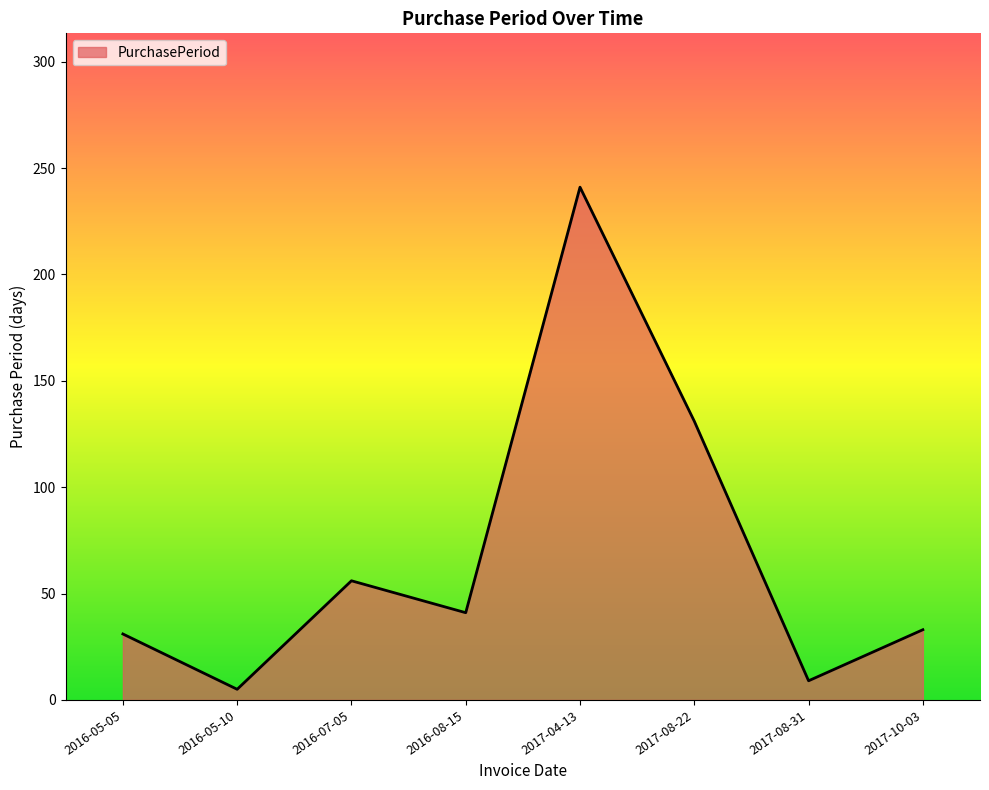

What is the smallest value displayed?

5